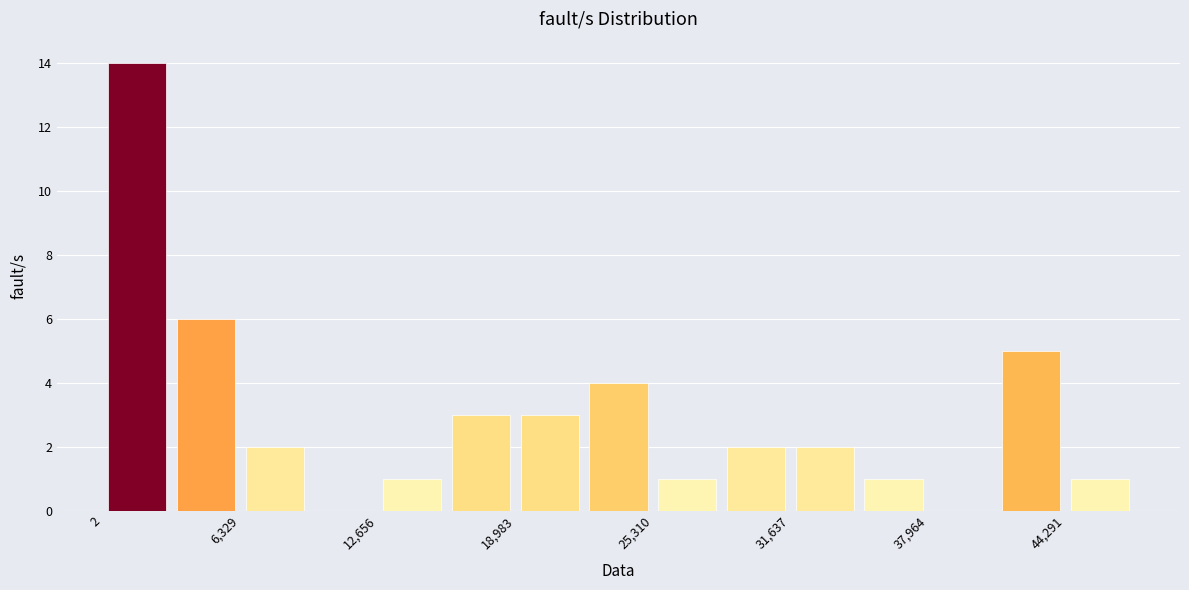

Read against the x-axis, roughly where is the centre of the tallest bar?

2000